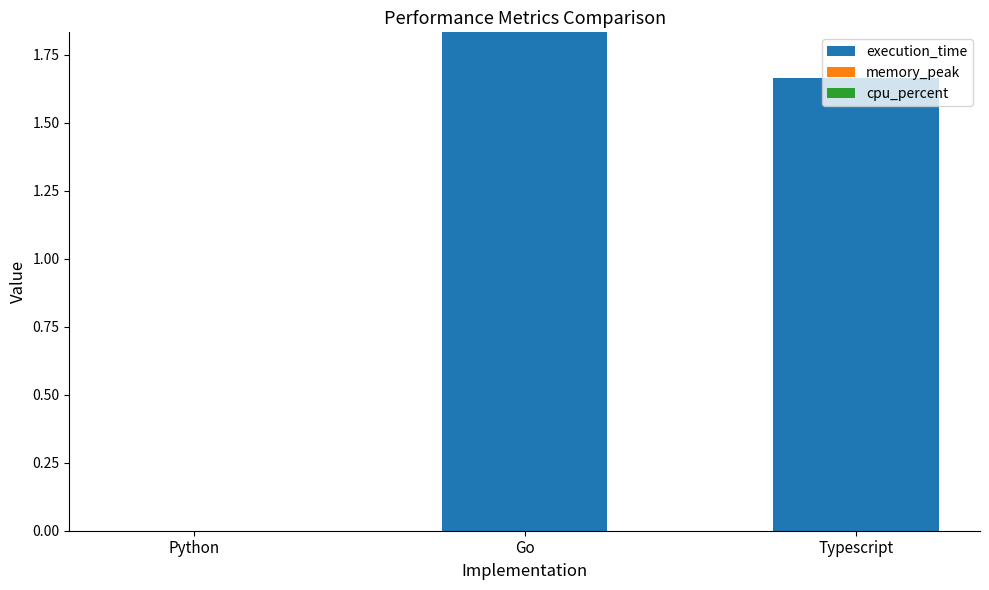

The chart shows a value of 0.5 at Go. True or false?

False